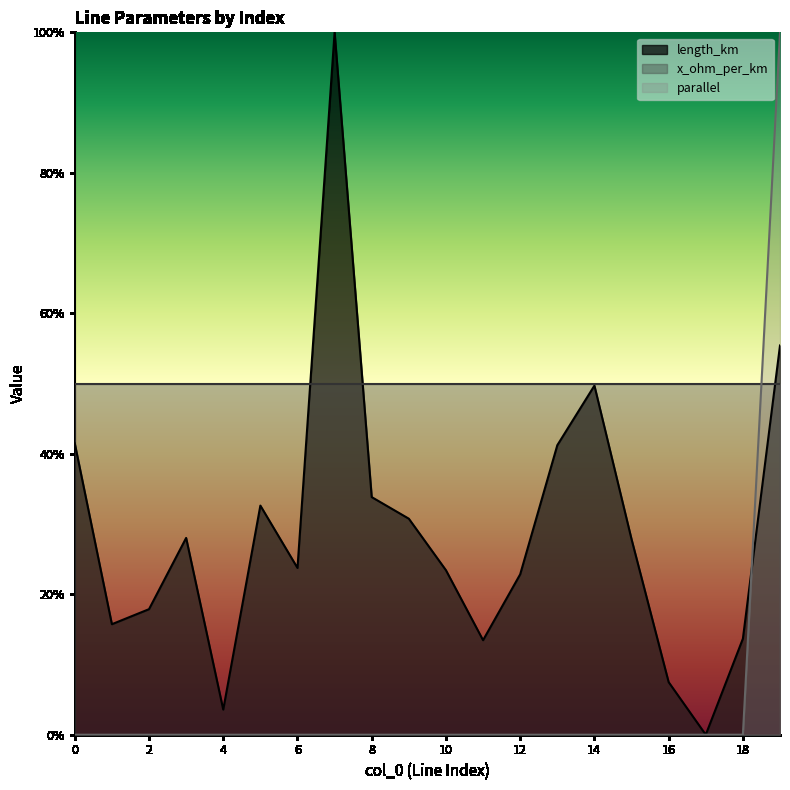

Rank the series by their maximum value, from lowest to highest.

length_km, parallel